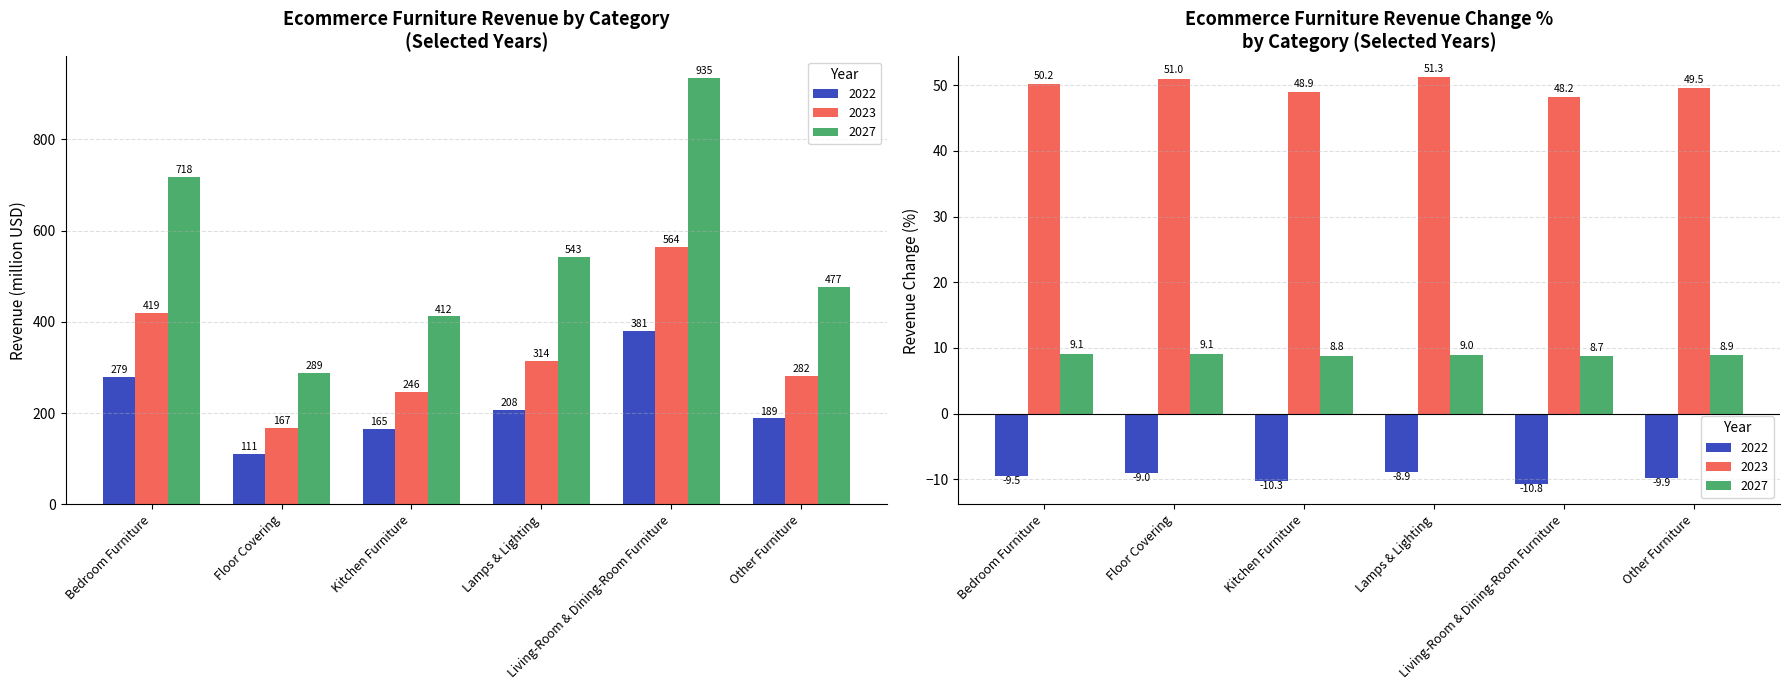

Does the chart contain stacked bars?

No